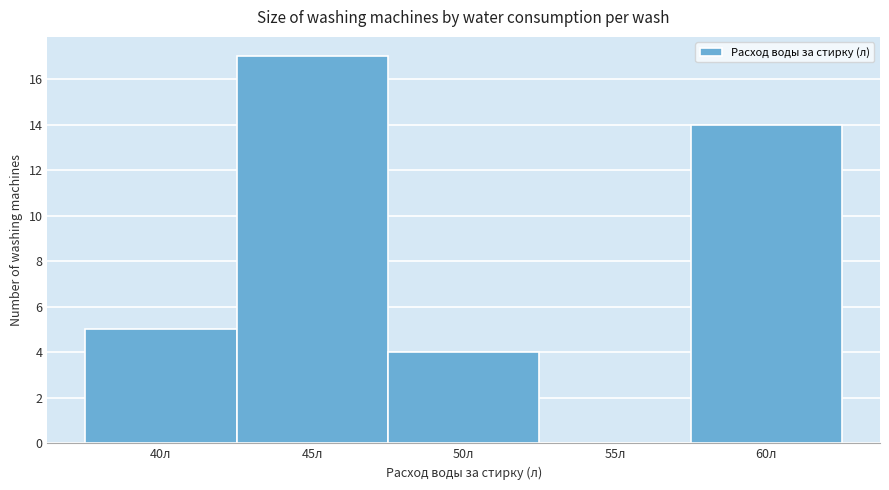

Reading left to right, list all the values displayed in this chart.

40л=5	45л=17	50л=4	55л=0	60л=14